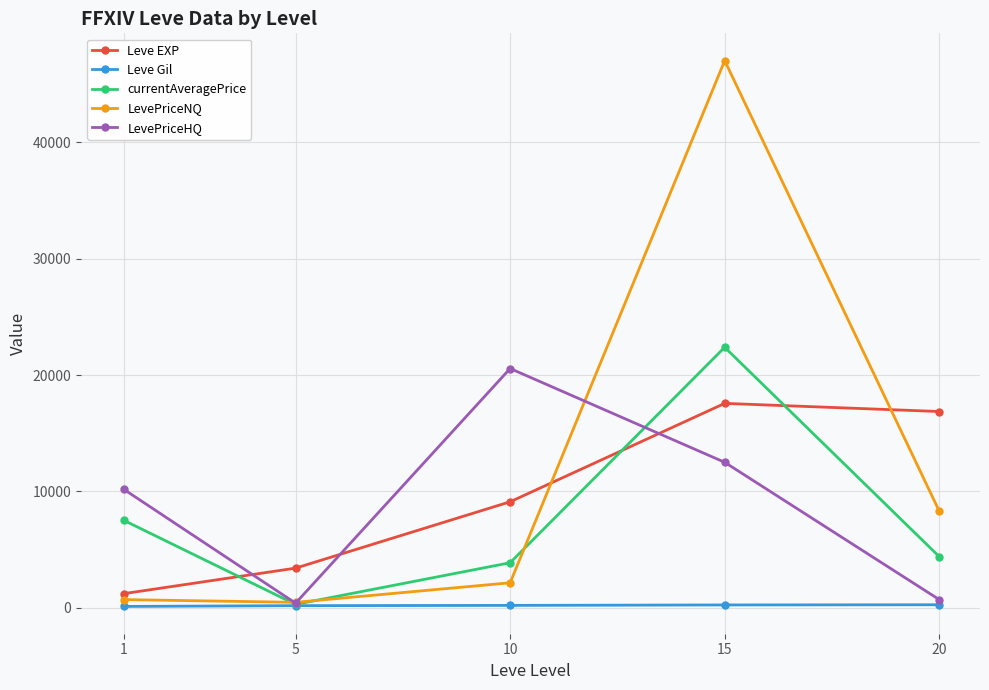

Is it true that currentAveragePrice equals 3151.2 at 1?

False